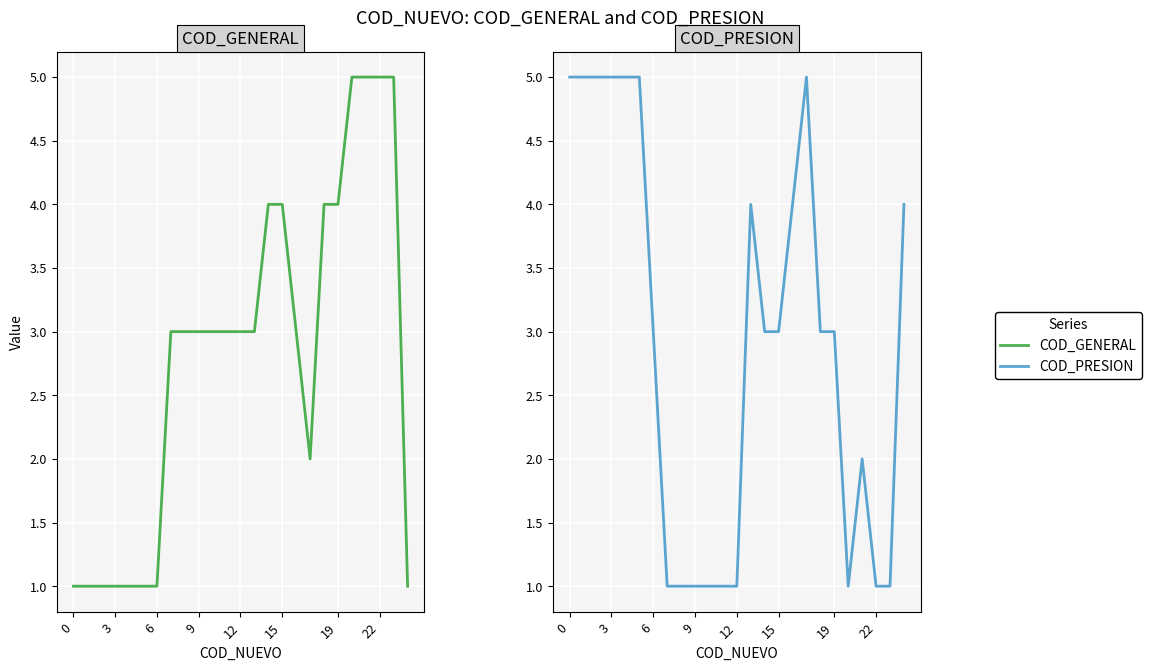

How many lines are shown in the chart?

2